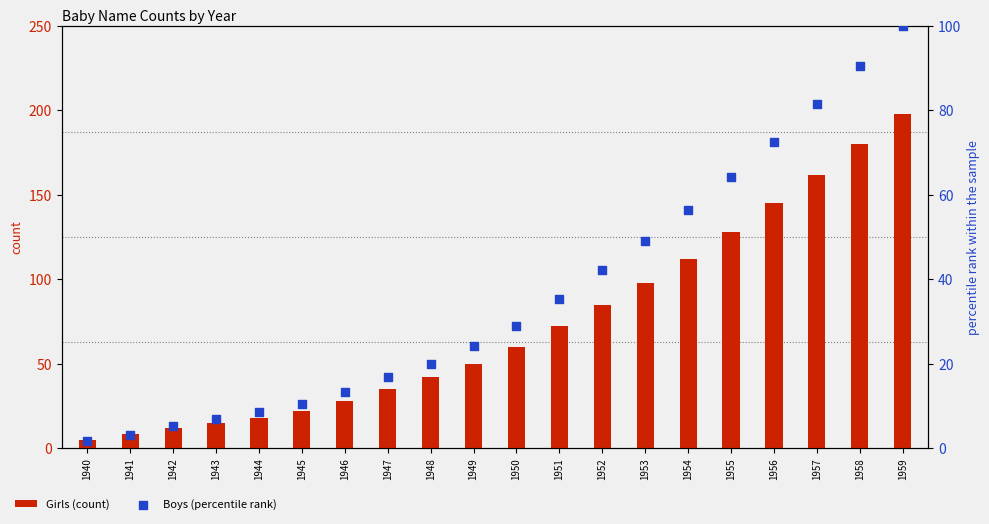

Which series contains the highest Y value?

Girls (count)